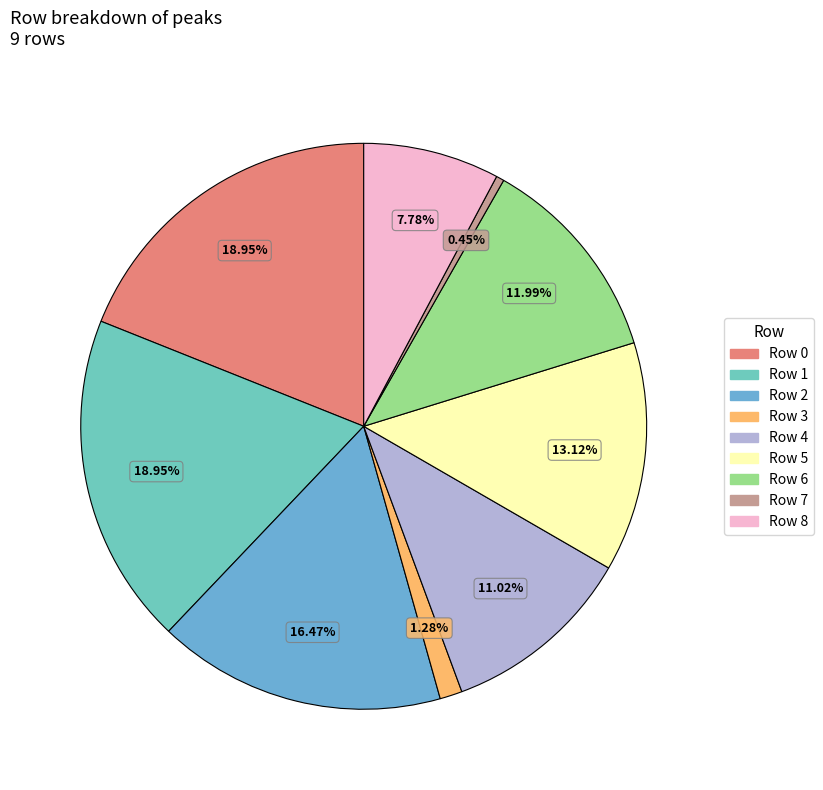

How much of the chart is everything except Row 6?

88.0%